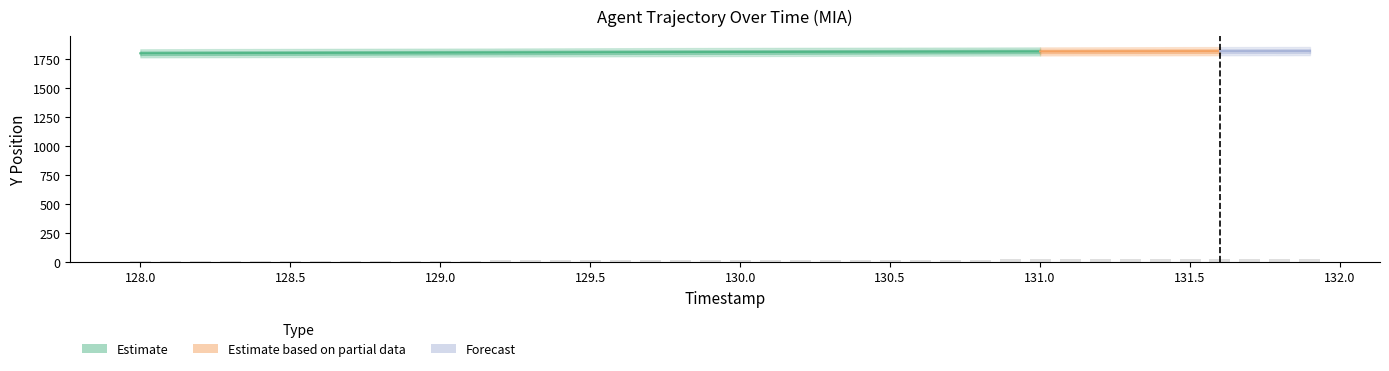

Is it true that the value at 34 is 37.9?

False